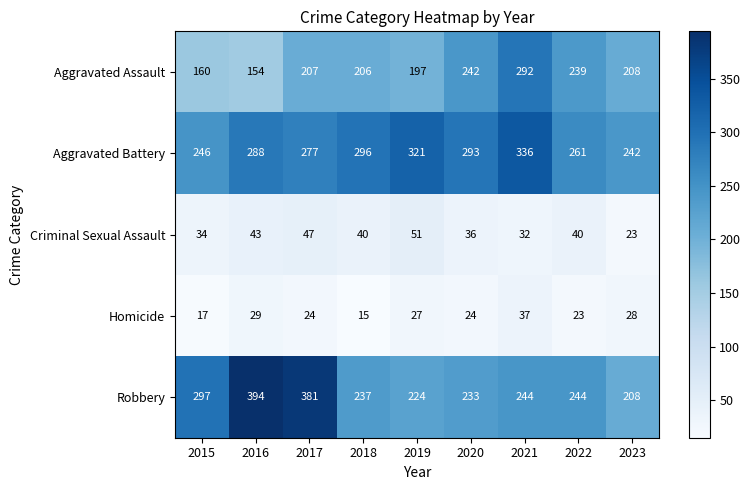

True or false: Aggravated Battery has a value of 296 at 2018.

True